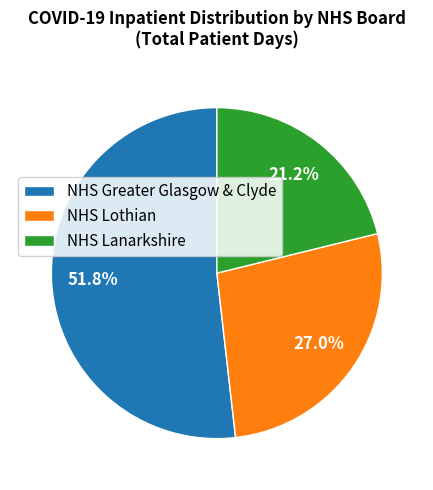

What is the total percentage of NHS Lanarkshire and NHS Lothian?

48.2%